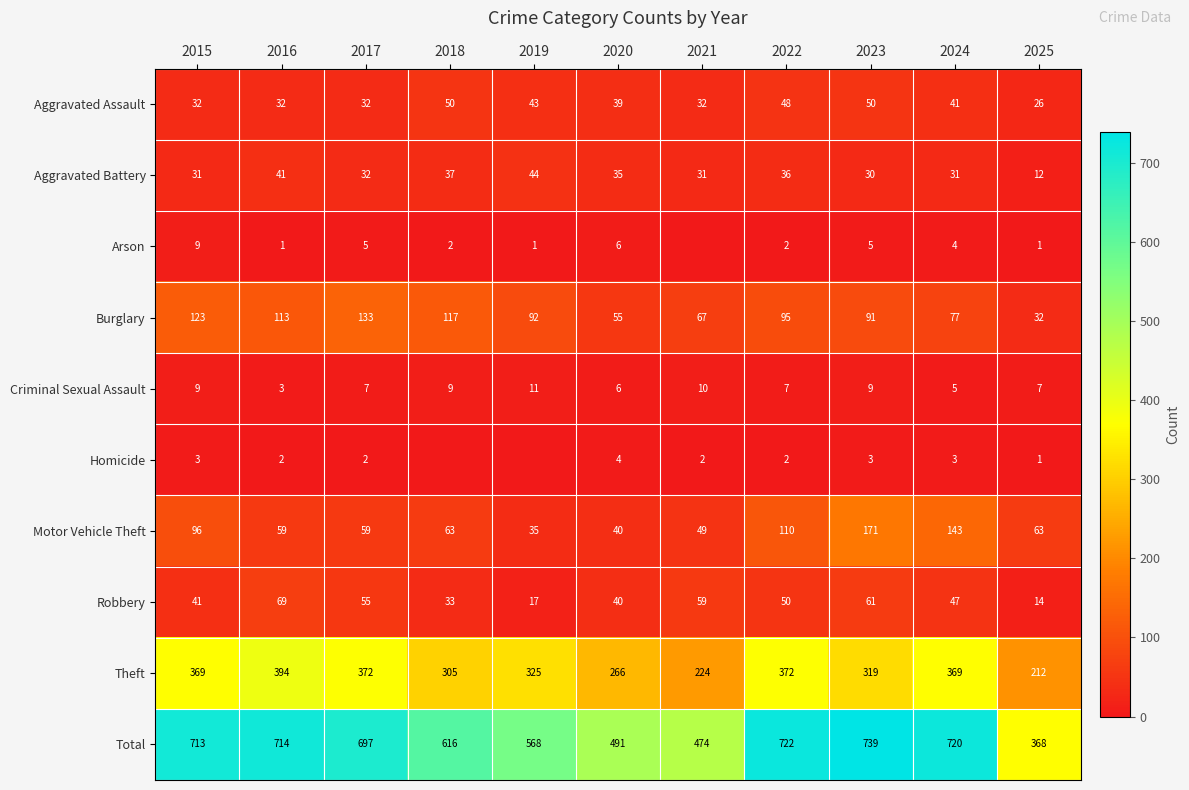

What is the average value of the Aggravated Assault series?

39